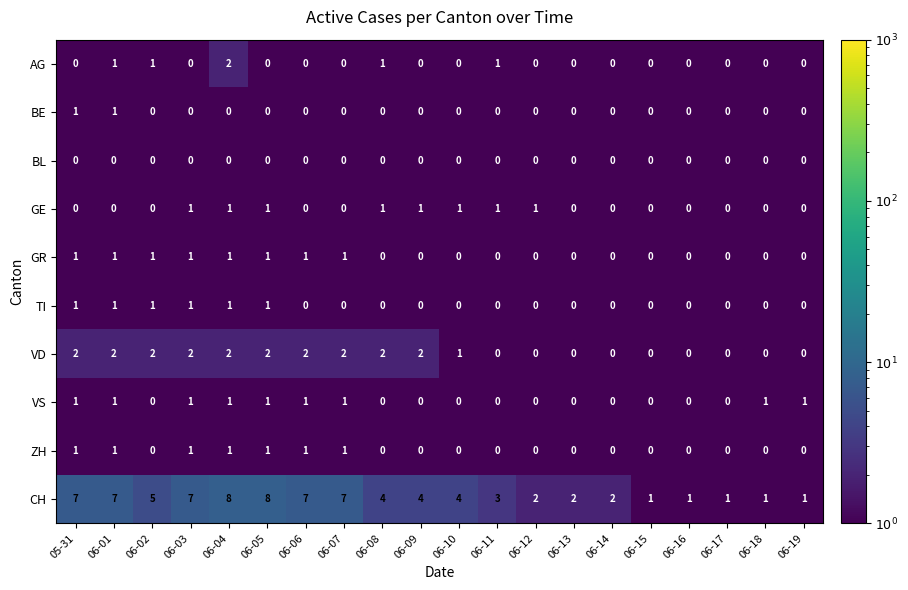

How many data points does each series have?

20